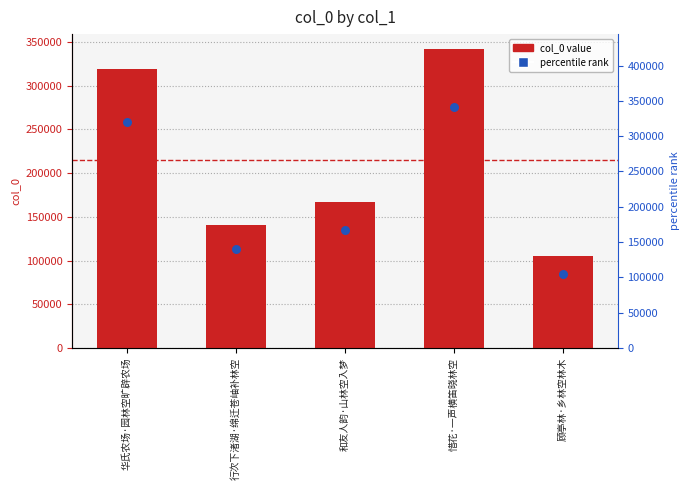

At how many categories does at least one series exceed 152510?

3